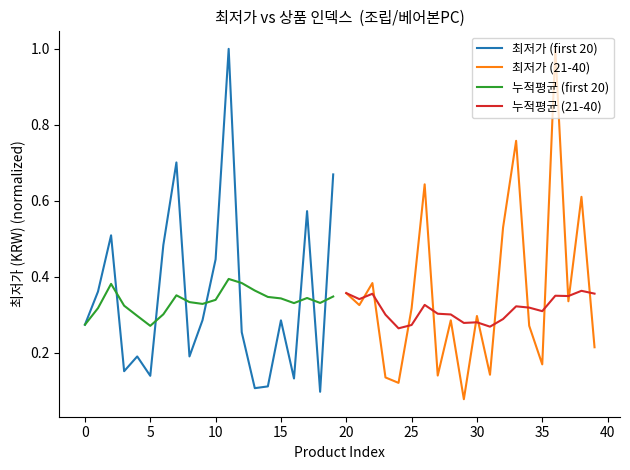

Is it true that 누적평균 (21-40) equals 0.4 at 30?

False